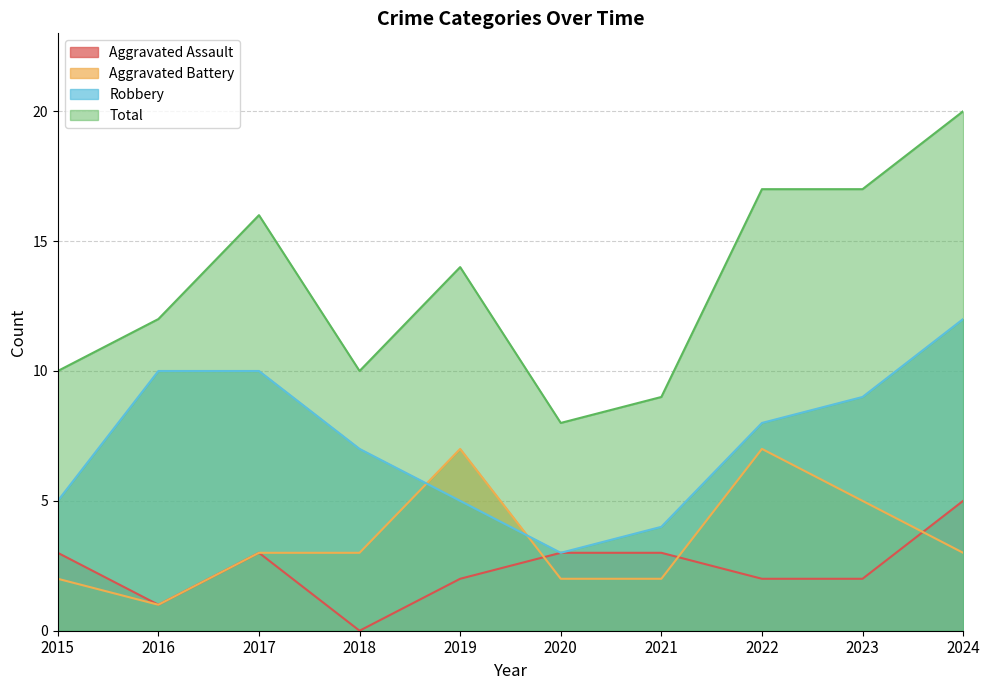

True or false: Total and Aggravated Battery cross at least once.

False